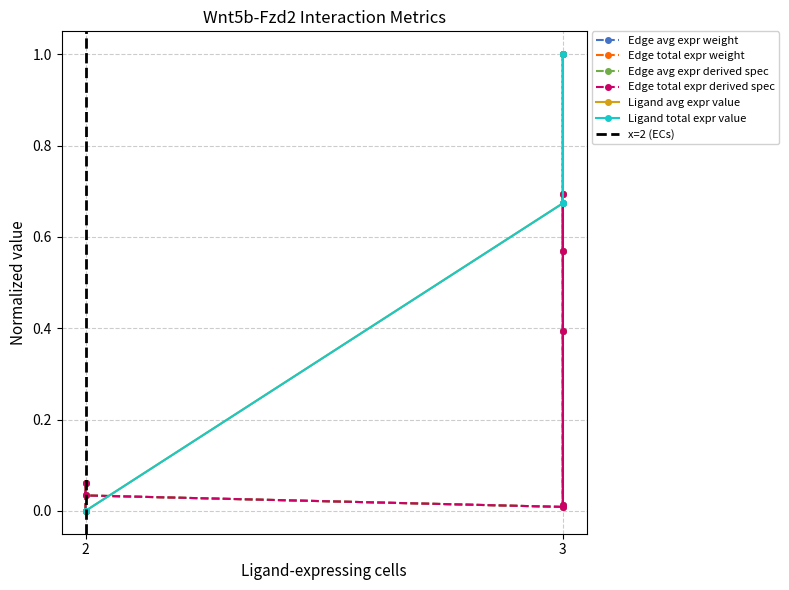

What is the value of the Edge total expr derived spec point at the 6th from the left?

0.4